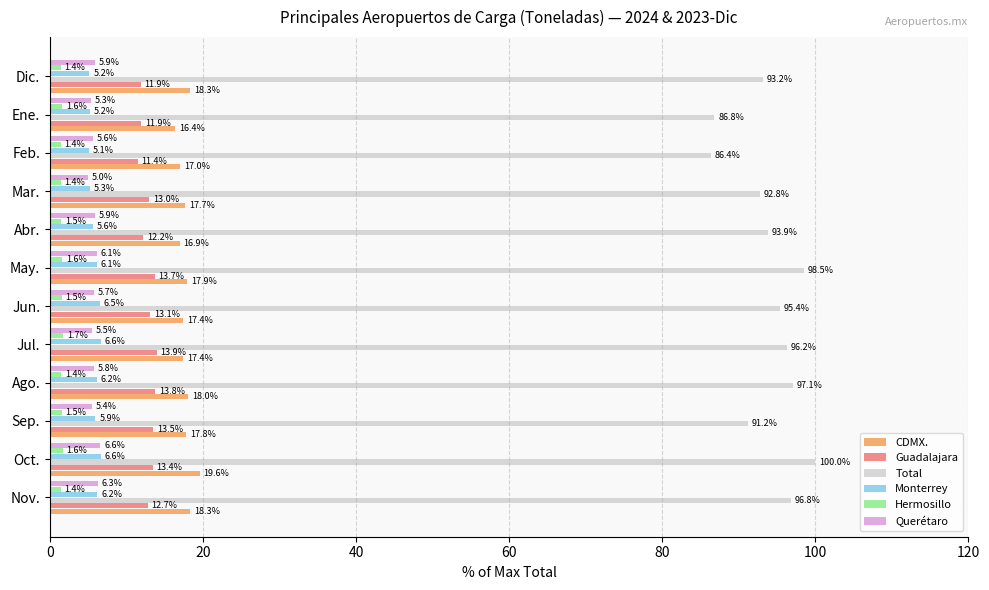

Which series has the largest range (max minus min)?

Total